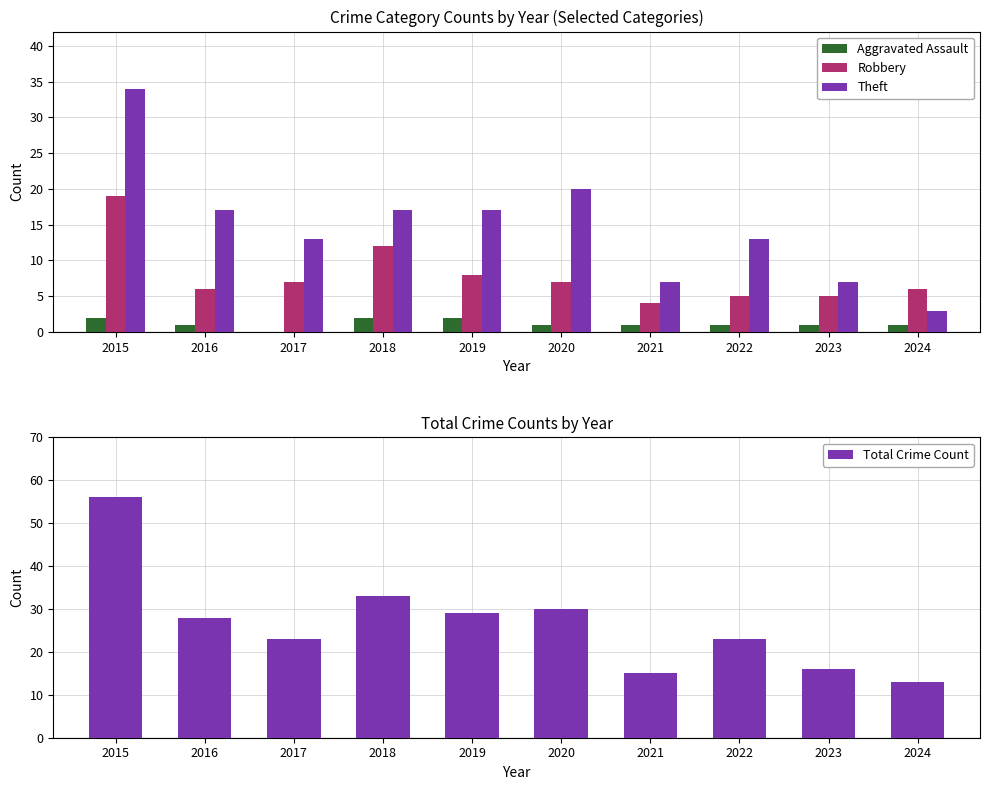

List the series in order of their overall mean, lowest first.

Aggravated Assault, Robbery, Theft, Total Crime Count